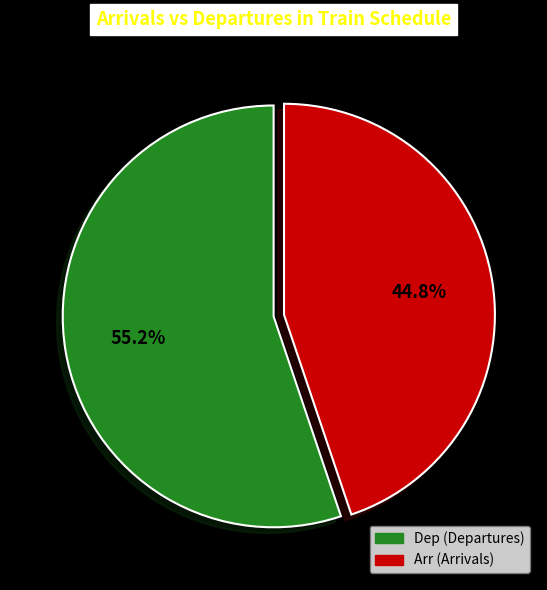

Count the number of slices in the pie.

2